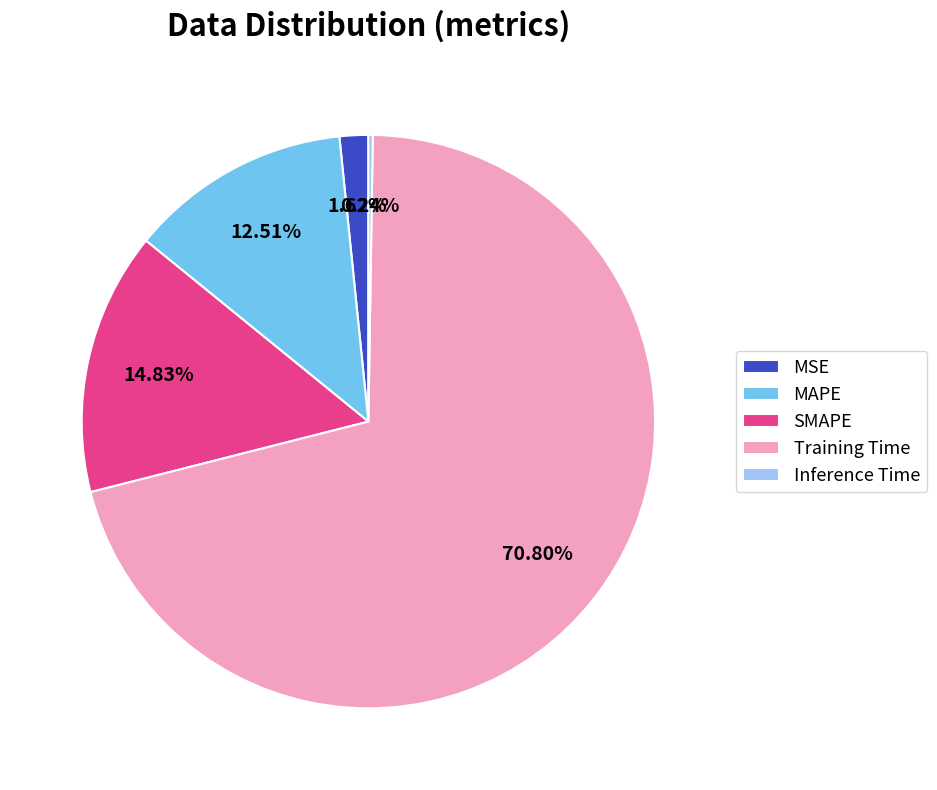

Which slice is the largest?

Training Time